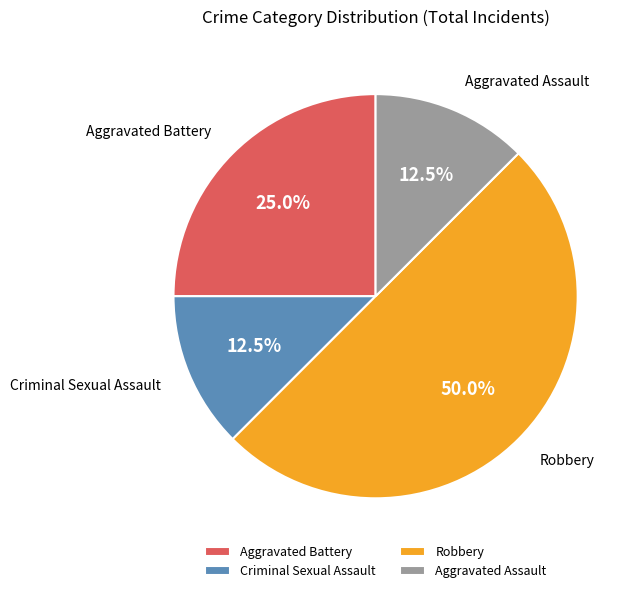

To the nearest percent, what is the combined percentage of Aggravated Battery and Aggravated Assault?

38%